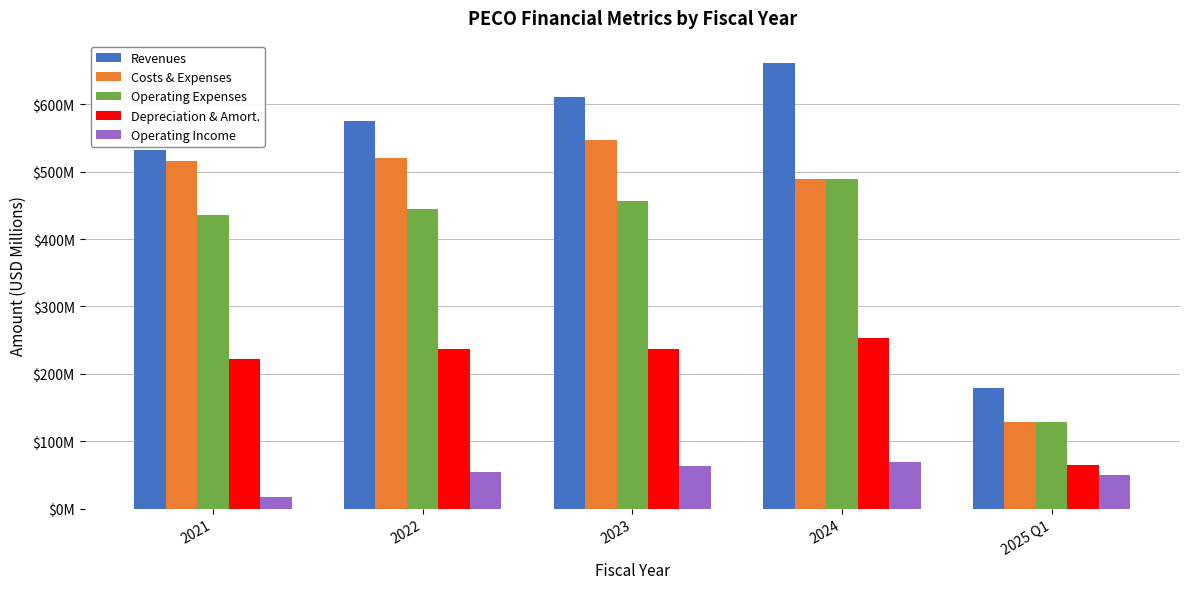

What are all the series names shown in the legend?

Revenues, Costs & Expenses, Operating Expenses, Depreciation & Amort., Operating Income